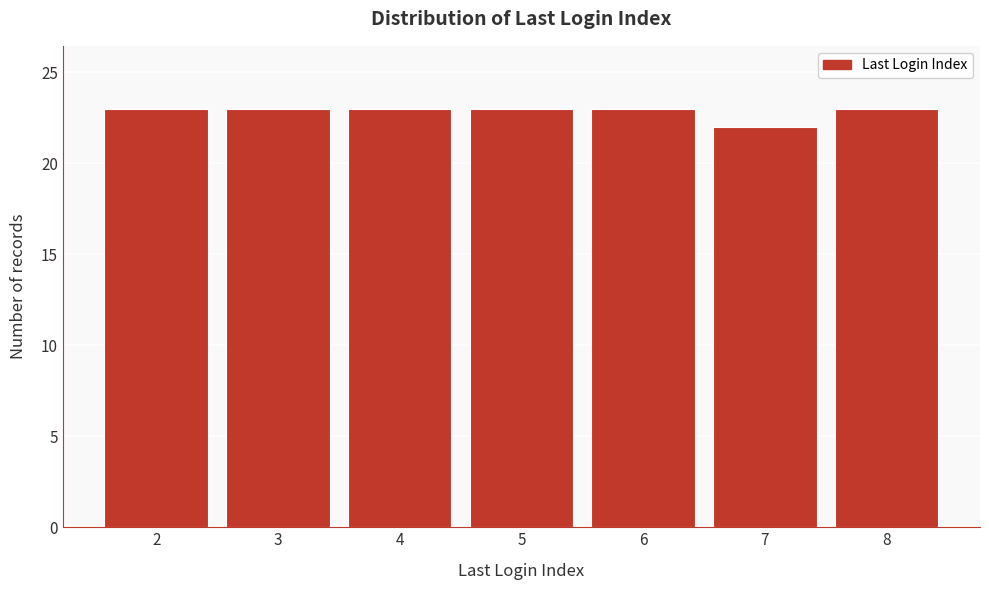

How tall is the bar that spans 6.5 to 7.5 on the x-axis? The values are not printed on the chart, so give them approximately, as read against the axis.

22